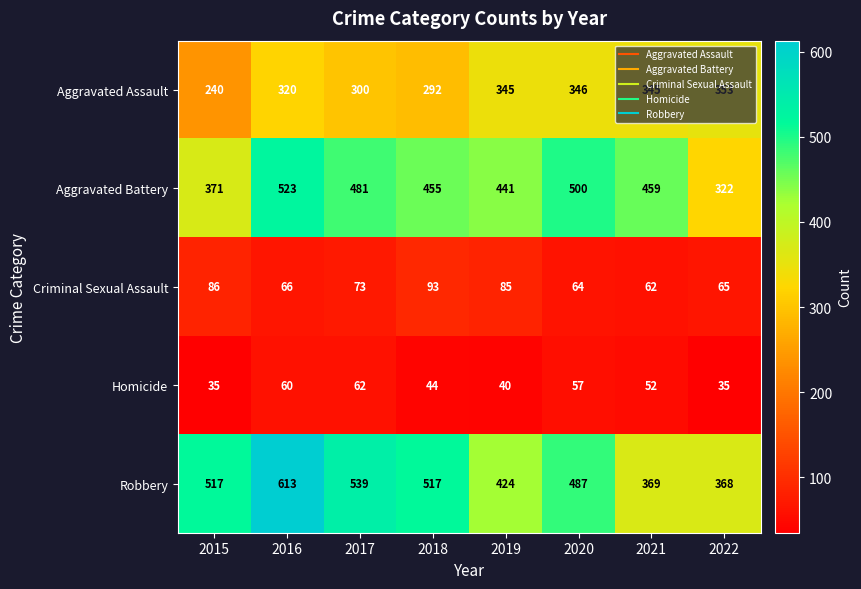

What is the lowest value of the Robbery series?

368